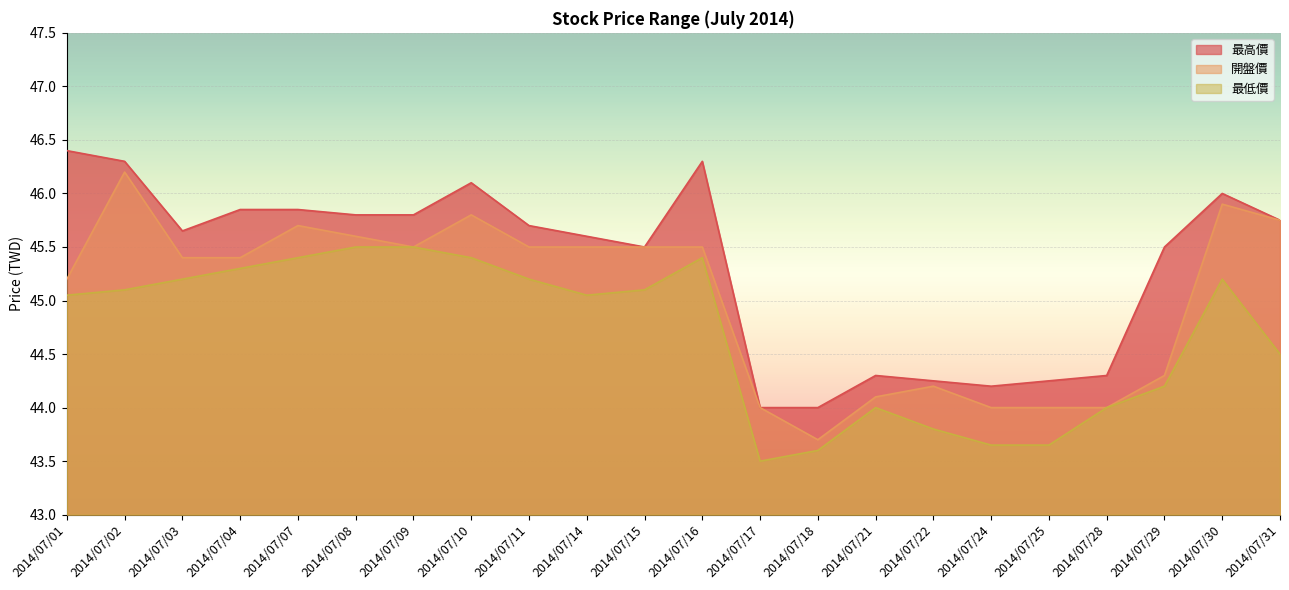

At which category is the sum across all series the highest?

2014/07/02